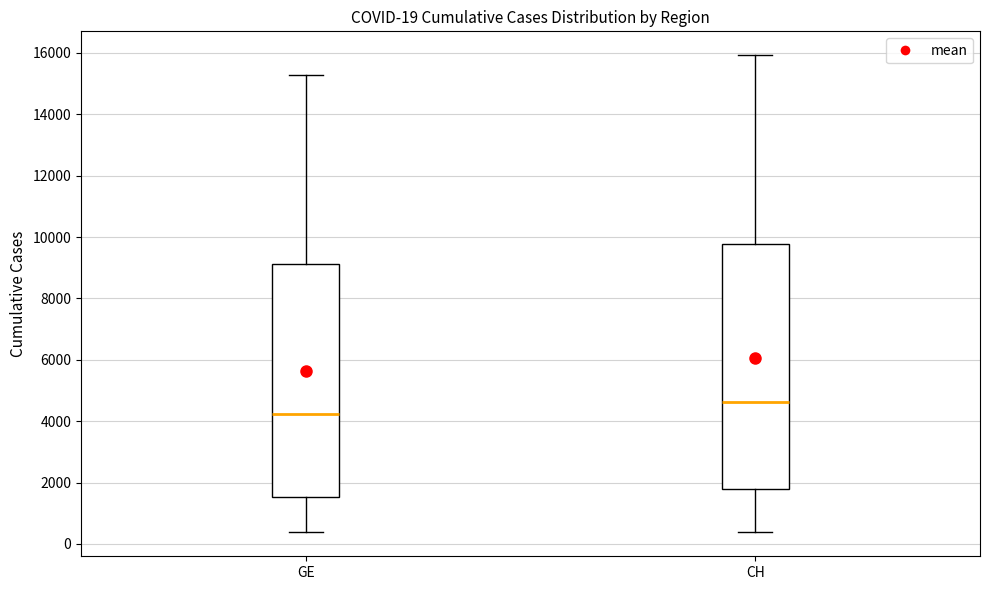

Which box has the lowest median line?

GE